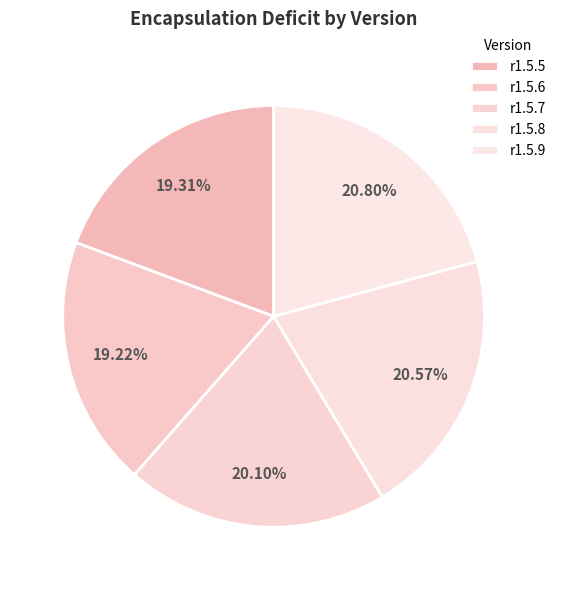

Rank the categories by value from highest to lowest.

r1.5.9, r1.5.8, r1.5.7, r1.5.5, r1.5.6